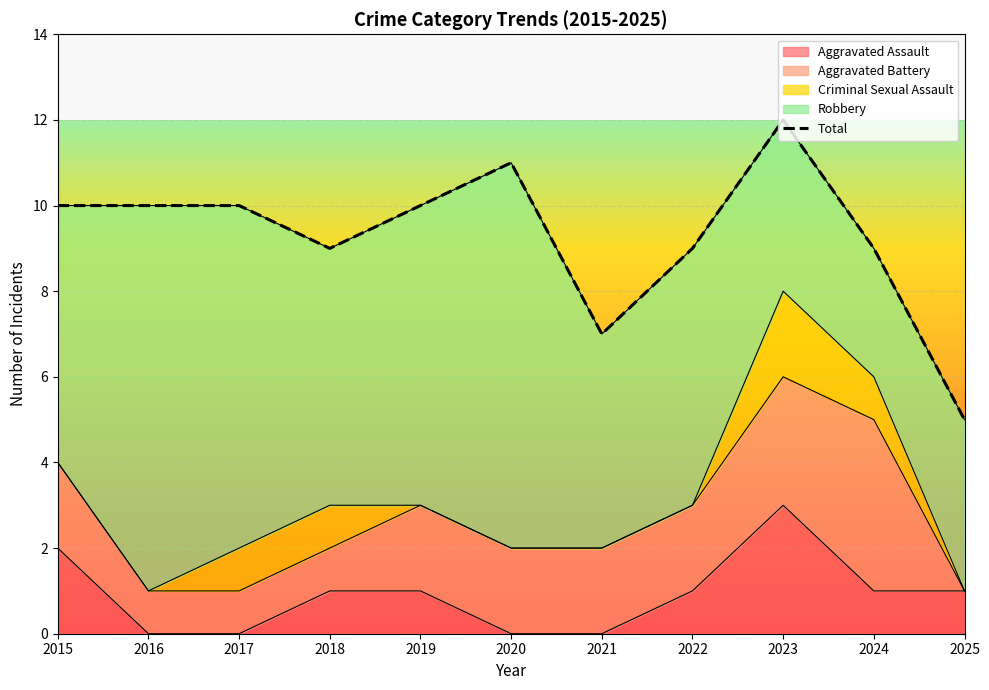

At which label is the value closest to 8?

2018